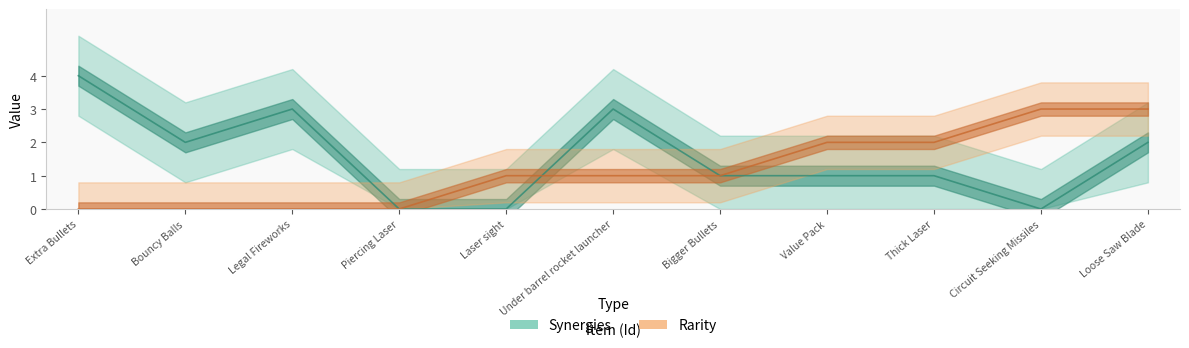

Rank the series by their average value, from highest to lowest.

Synergies, Rarity